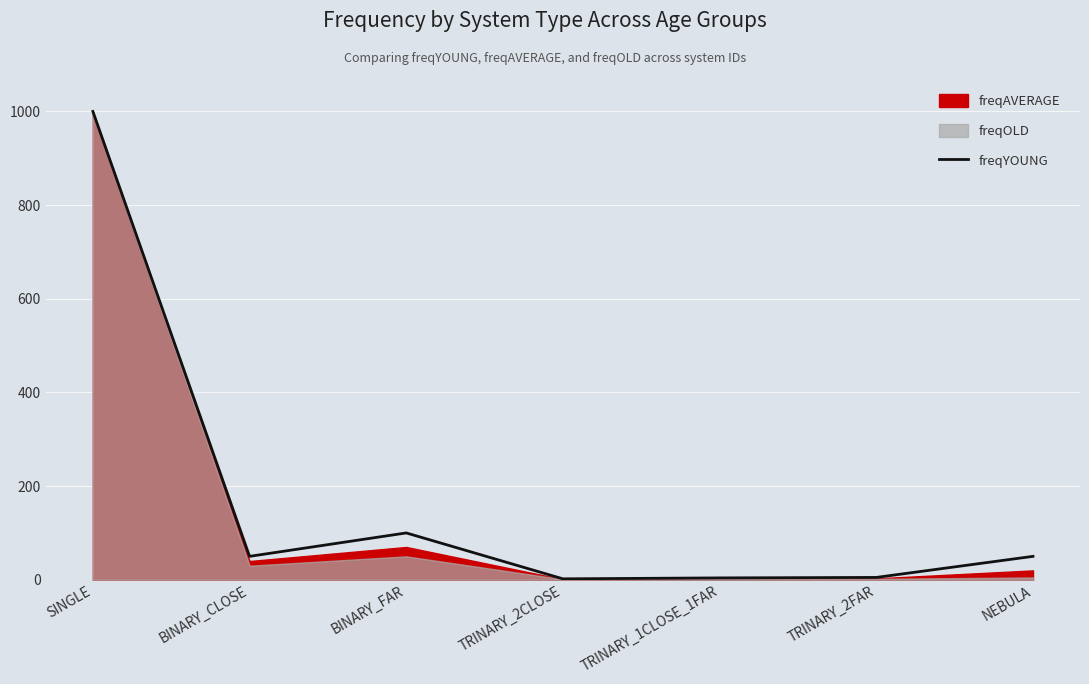

Does the chart display data point markers on the line(s)?

No